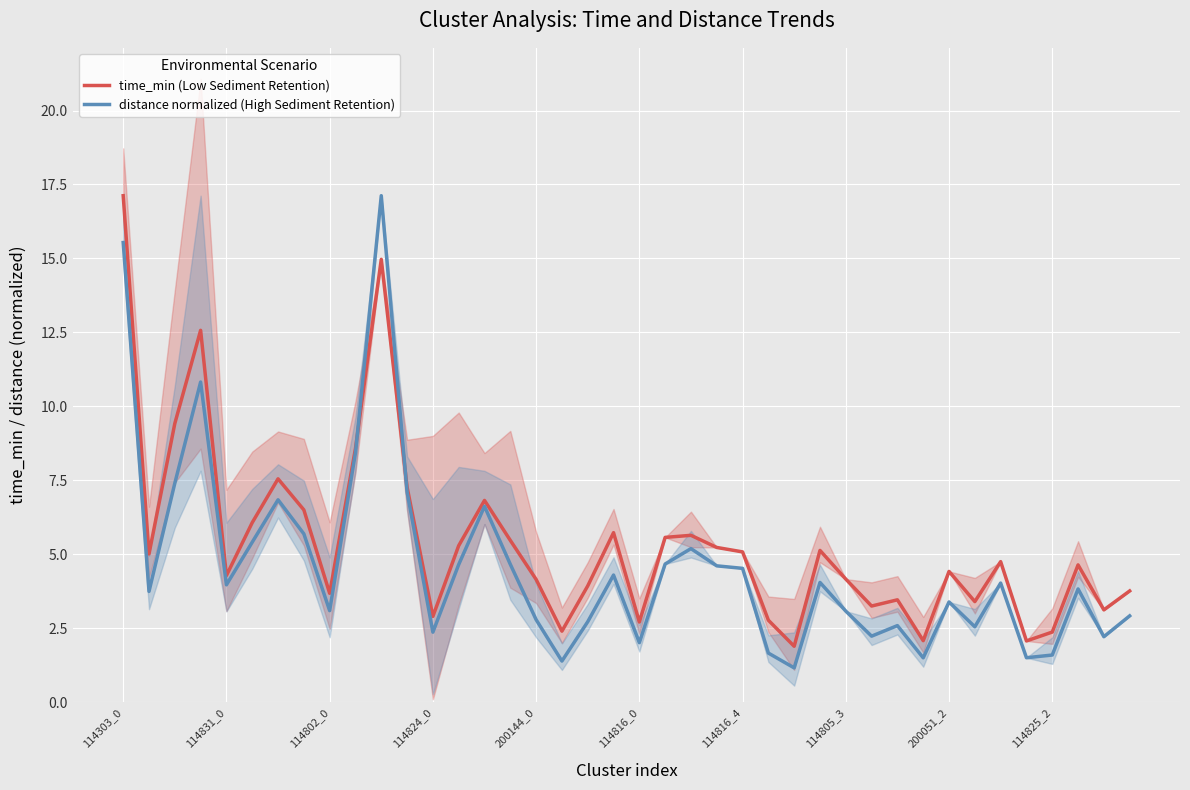

List the series in order of their peak value, lowest first.

time_min (Low Sediment Retention), distance normalized (High Sediment Retention)